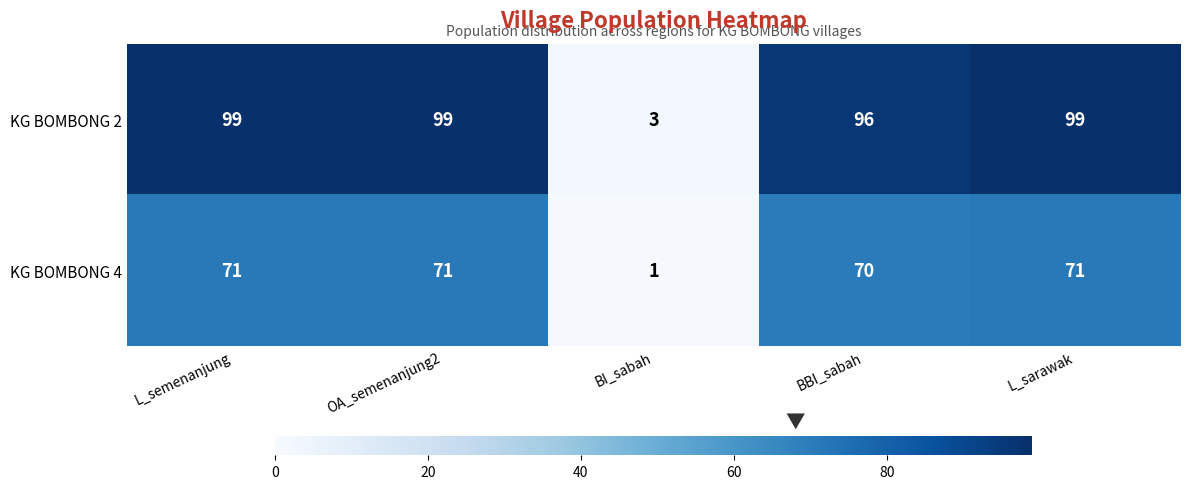

At OA_semenanjung2, list the series in order from smallest to largest.

KG BOMBONG 4, KG BOMBONG 2